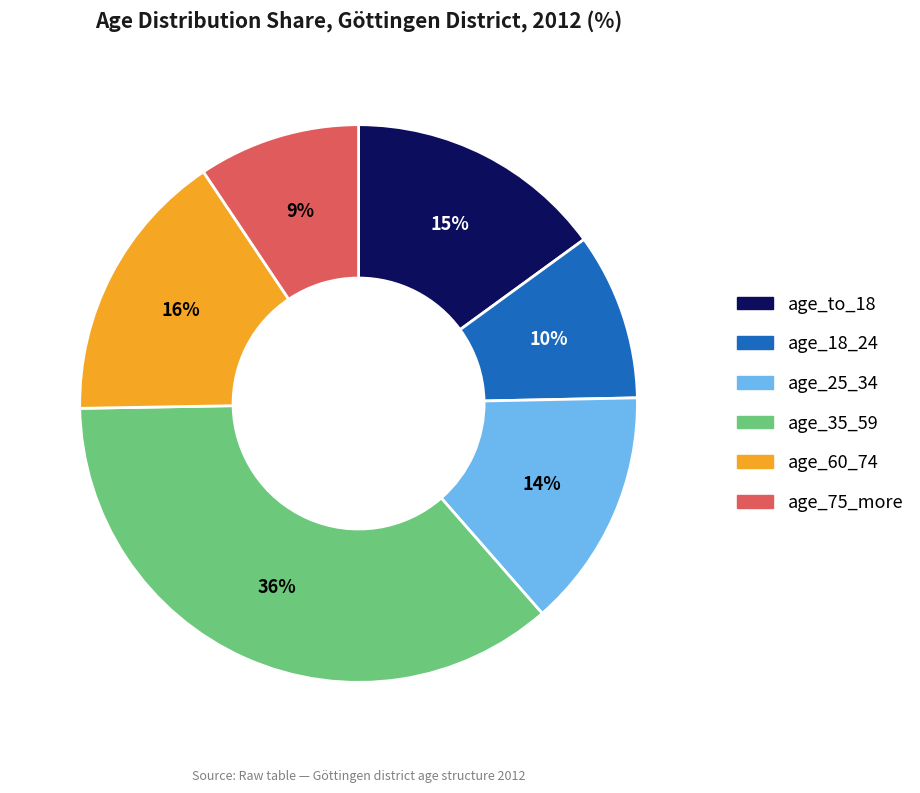

Is there any slice that represents more than half of the pie?

No